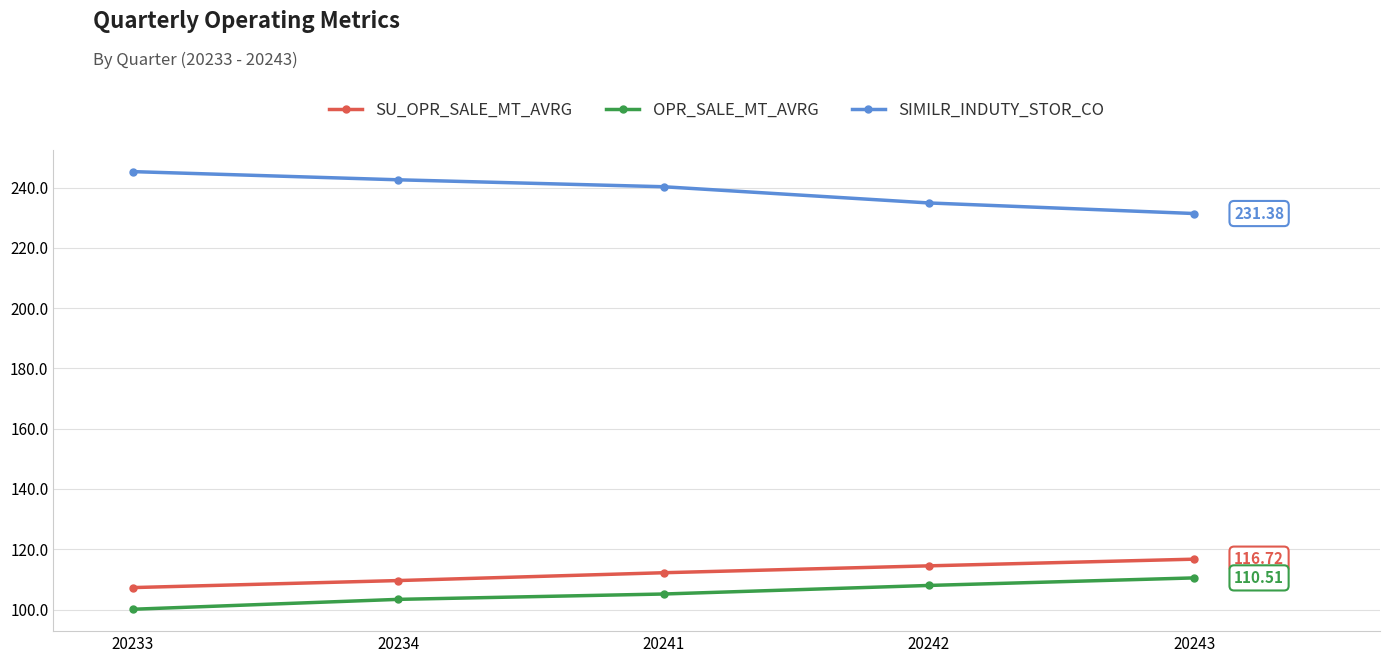

Rank the series by their maximum value, from highest to lowest.

SIMILR_INDUTY_STOR_CO, SU_OPR_SALE_MT_AVRG, OPR_SALE_MT_AVRG